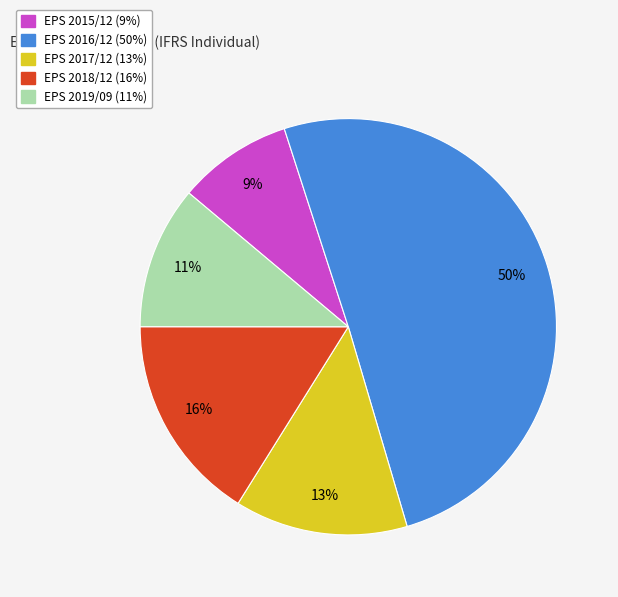

Is there any slice that represents more than half of the pie?

Yes